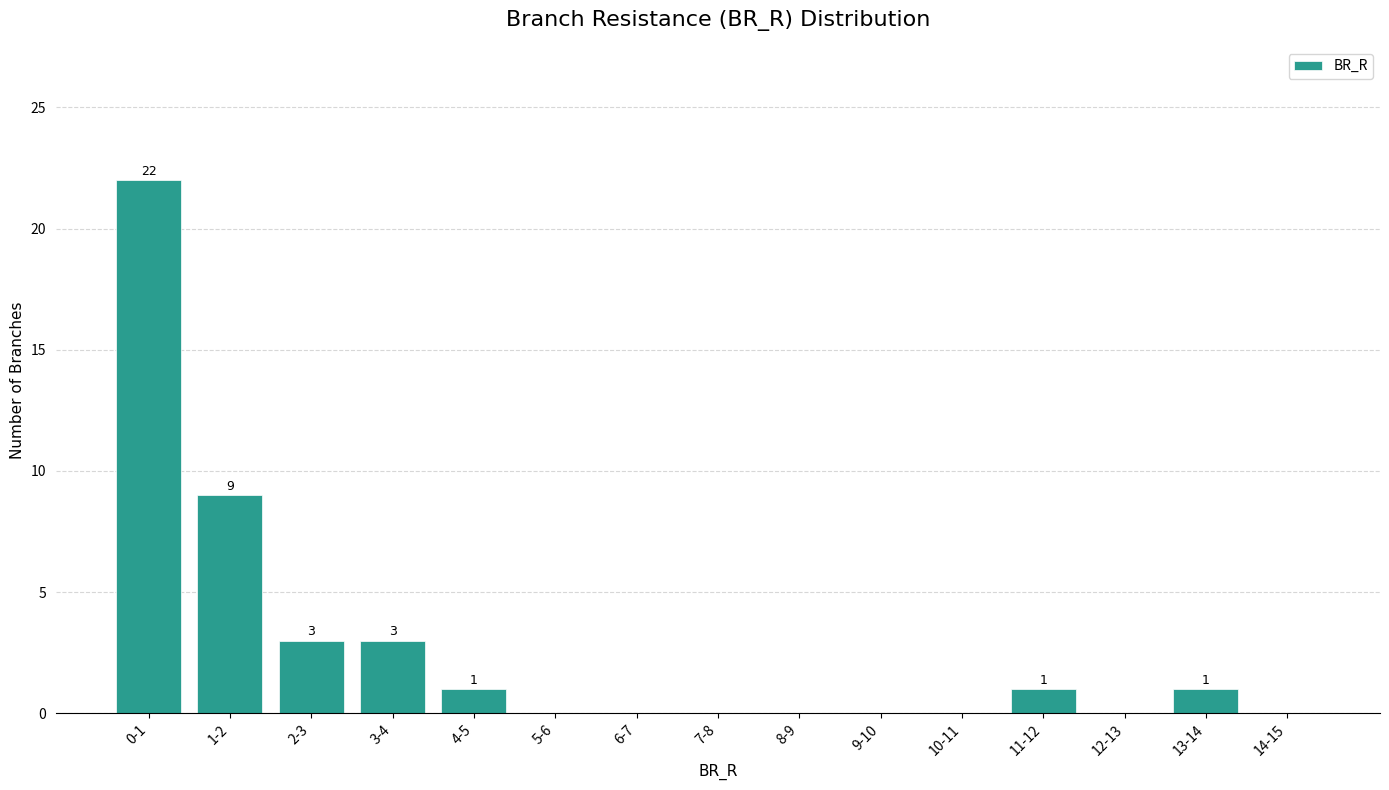

Reading right to left, extract all data points from this chart.

14-15=0	13-14=1	12-13=0	11-12=1	10-11=0	9-10=0	8-9=0	7-8=0	6-7=0	5-6=0	4-5=1	3-4=3	2-3=3	1-2=9	0-1=22